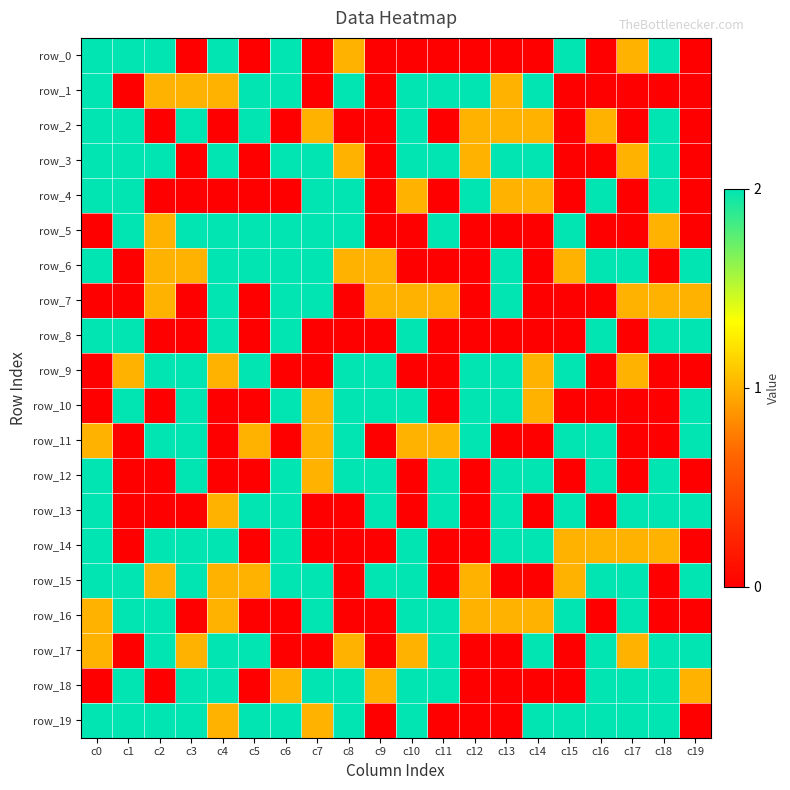

How many row_12 values are between 0 and 2?

20